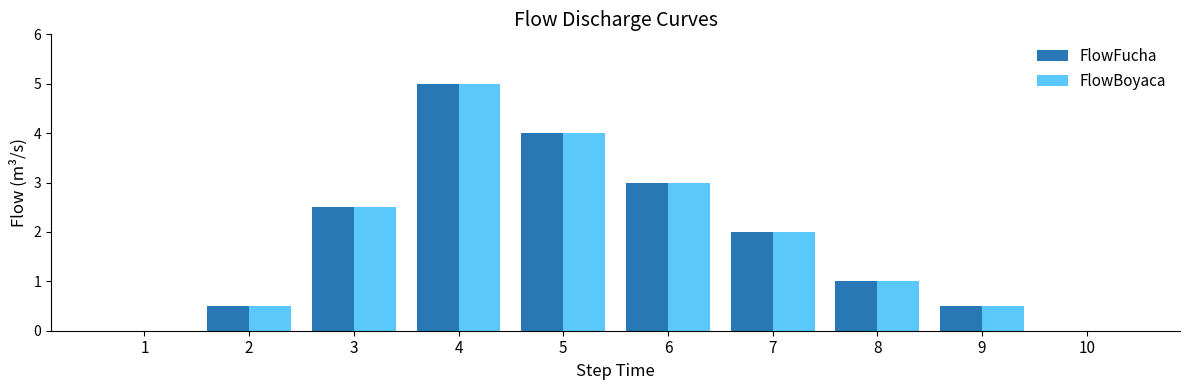

The FlowBoyaca series shows 3.0 at 6. True or false?

True